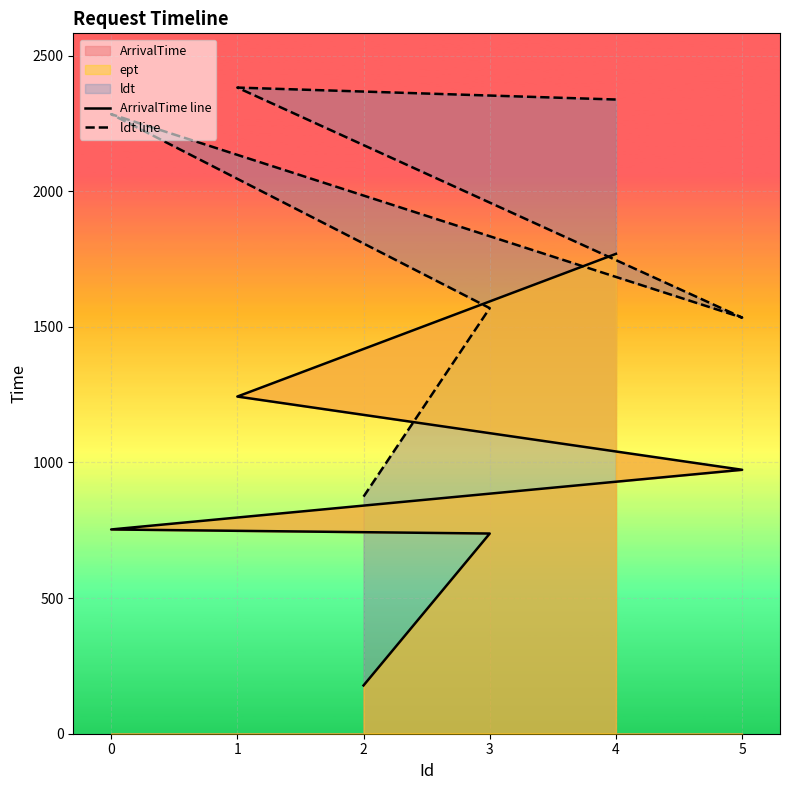

How many categories are shown in the chart?

6